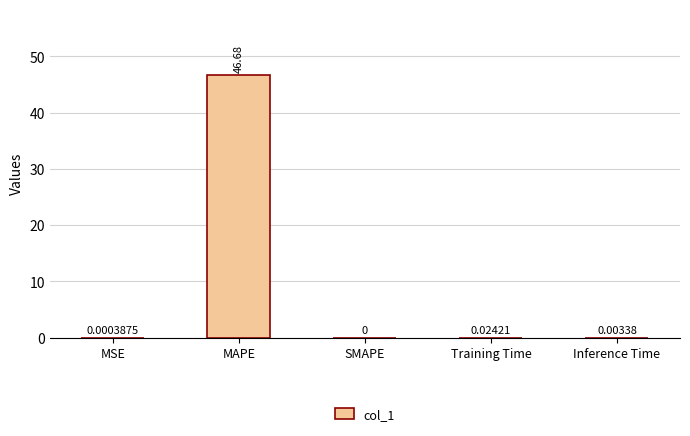

Which label corresponds to the largest value in the chart?

MAPE